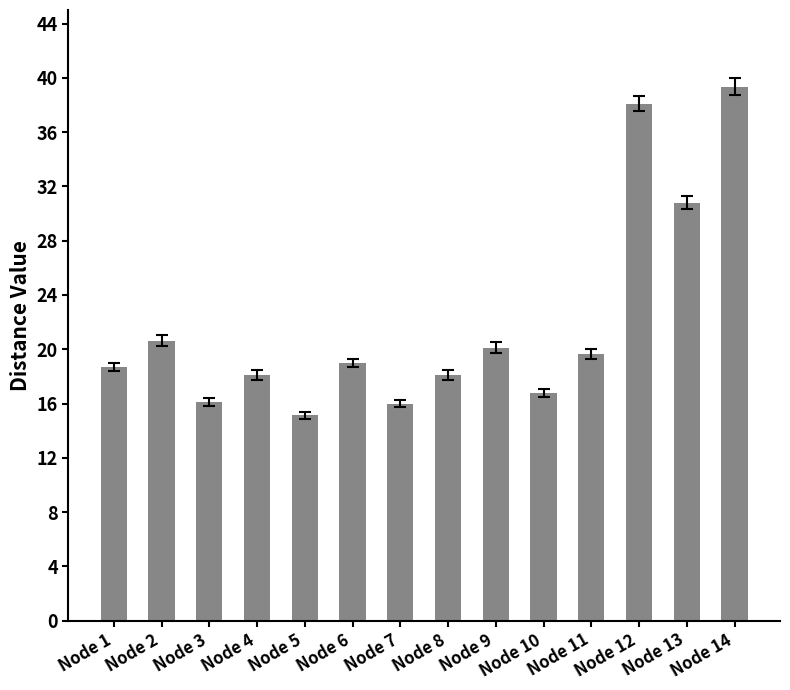

Count the number of data series in this chart.

1